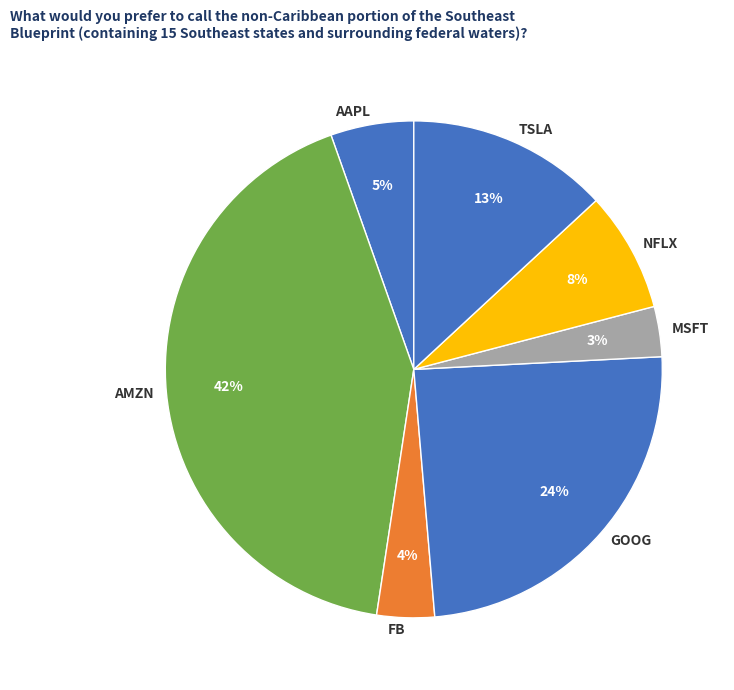

Combined, do AAPL and TSLA account for over 50%?

No